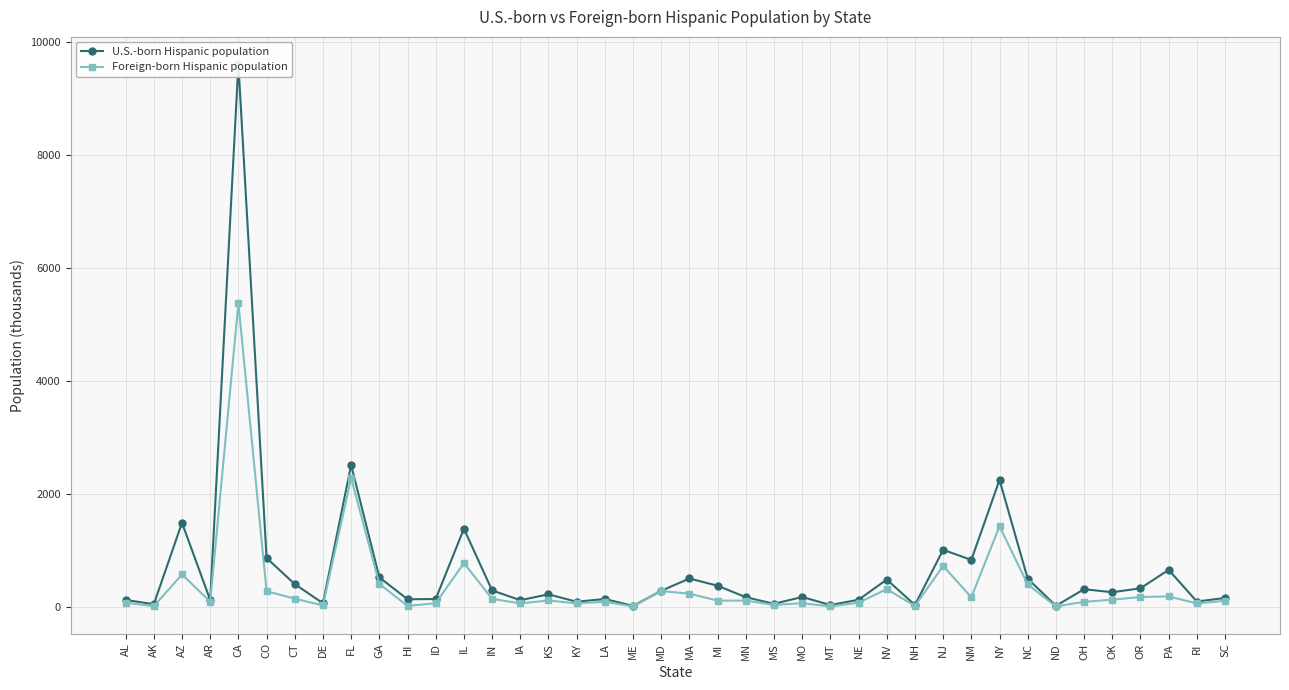

What is the value of the Foreign-born Hispanic population point at the 33rd from the left?

394